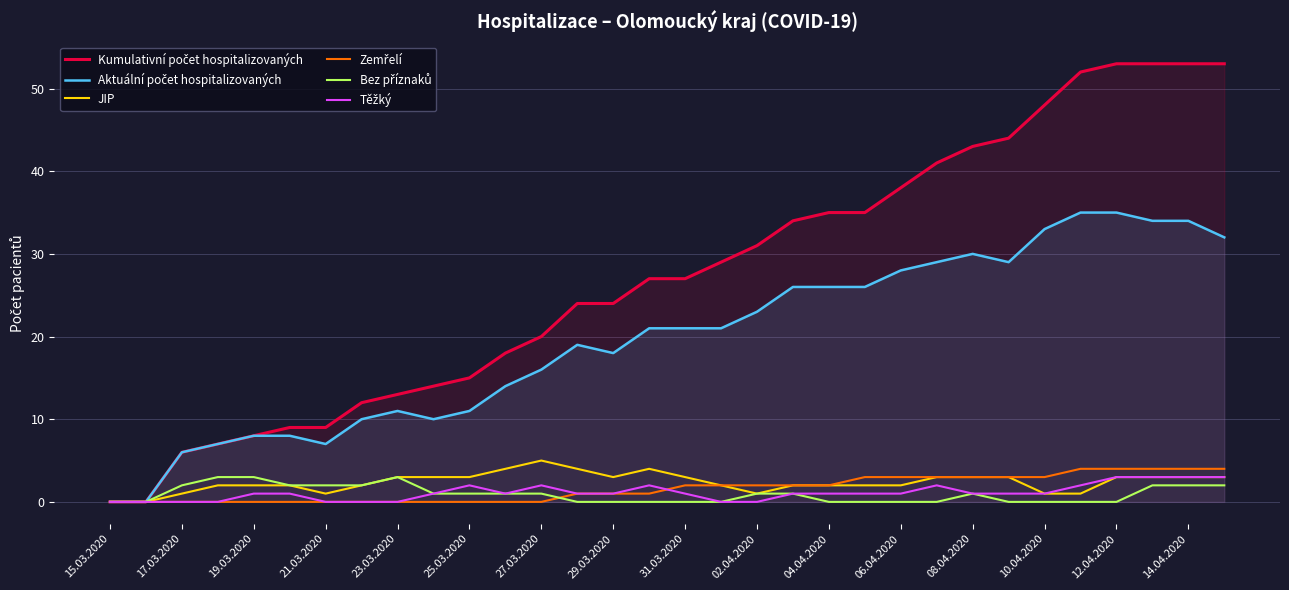

In JIP, how many points are higher than both neighbors (excluding endpoints)?

2